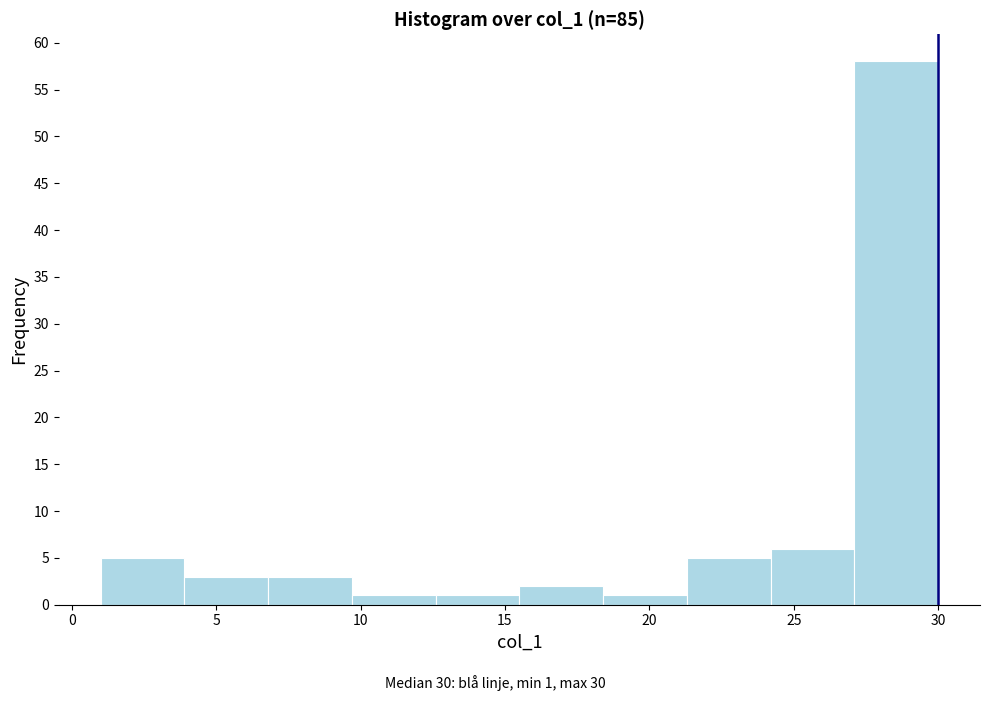

Which range on the x-axis has the tallest bar?

27.1 to 30.0